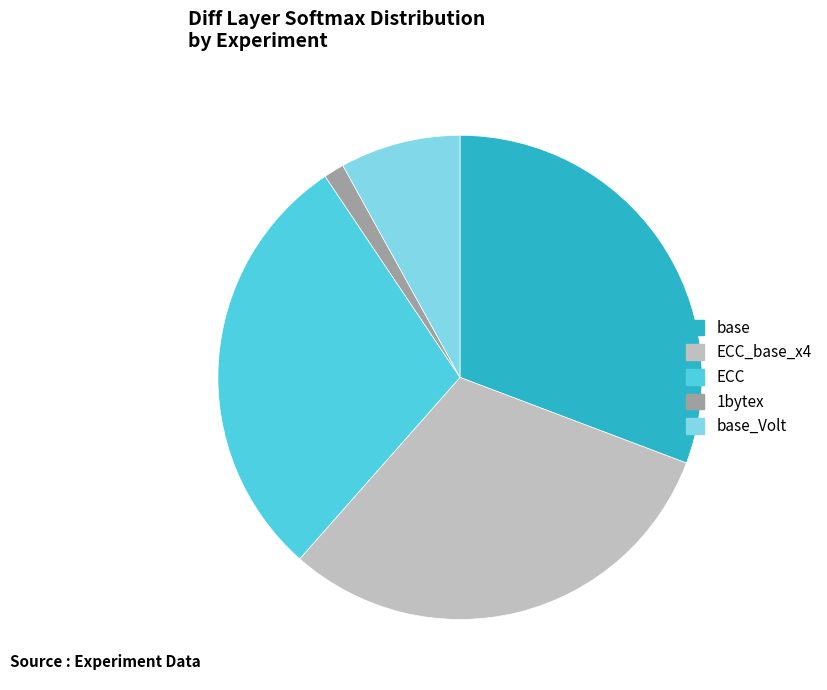

Which category has the smallest portion of the pie?

1bytex